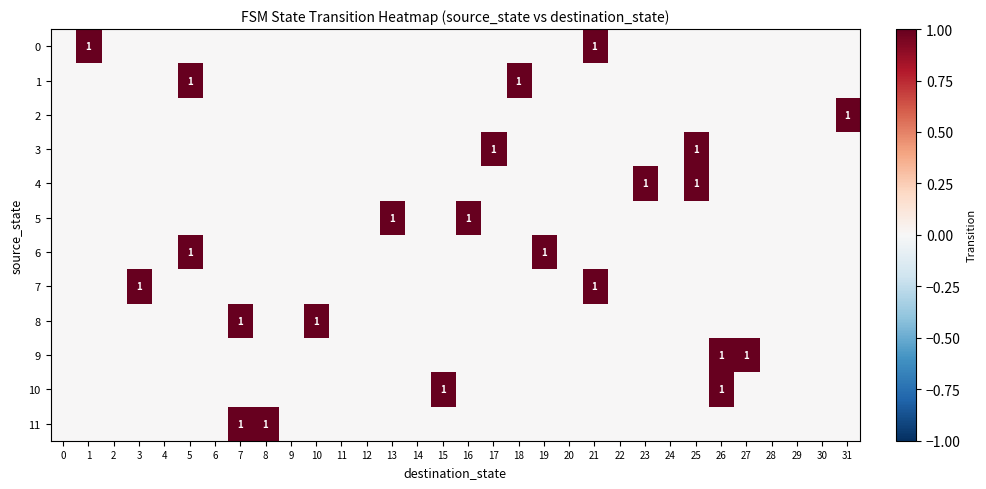

At which category is the sum across all series the highest?

5